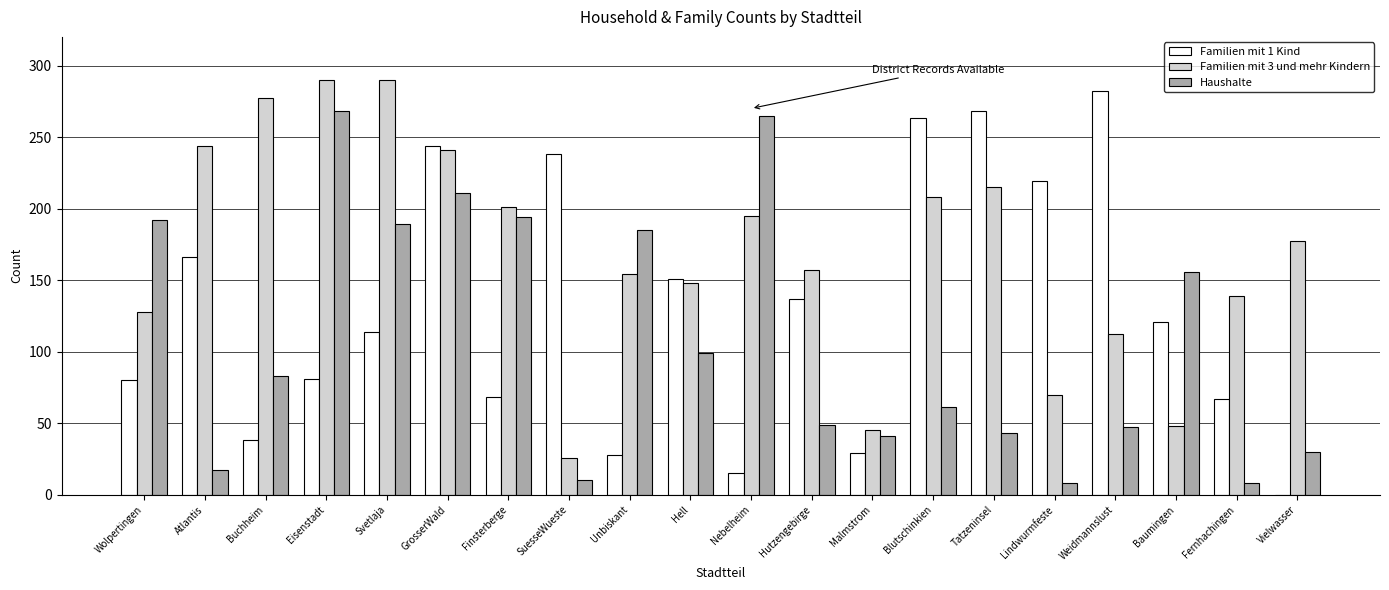

What is the difference between the Familien mit 1 Kind values at Finsterberge and Unbiskant?

40